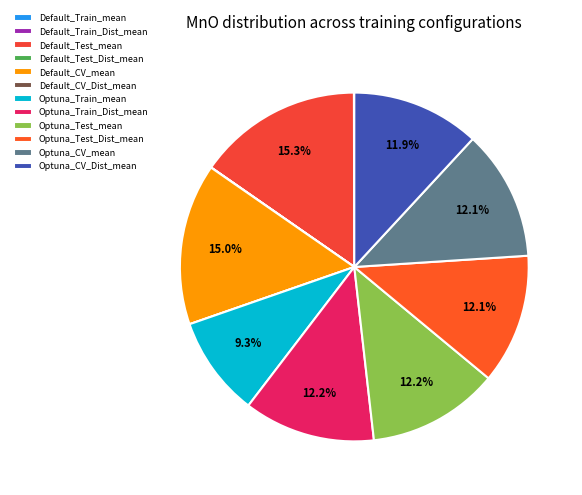

Count the number of slices in the pie.

12